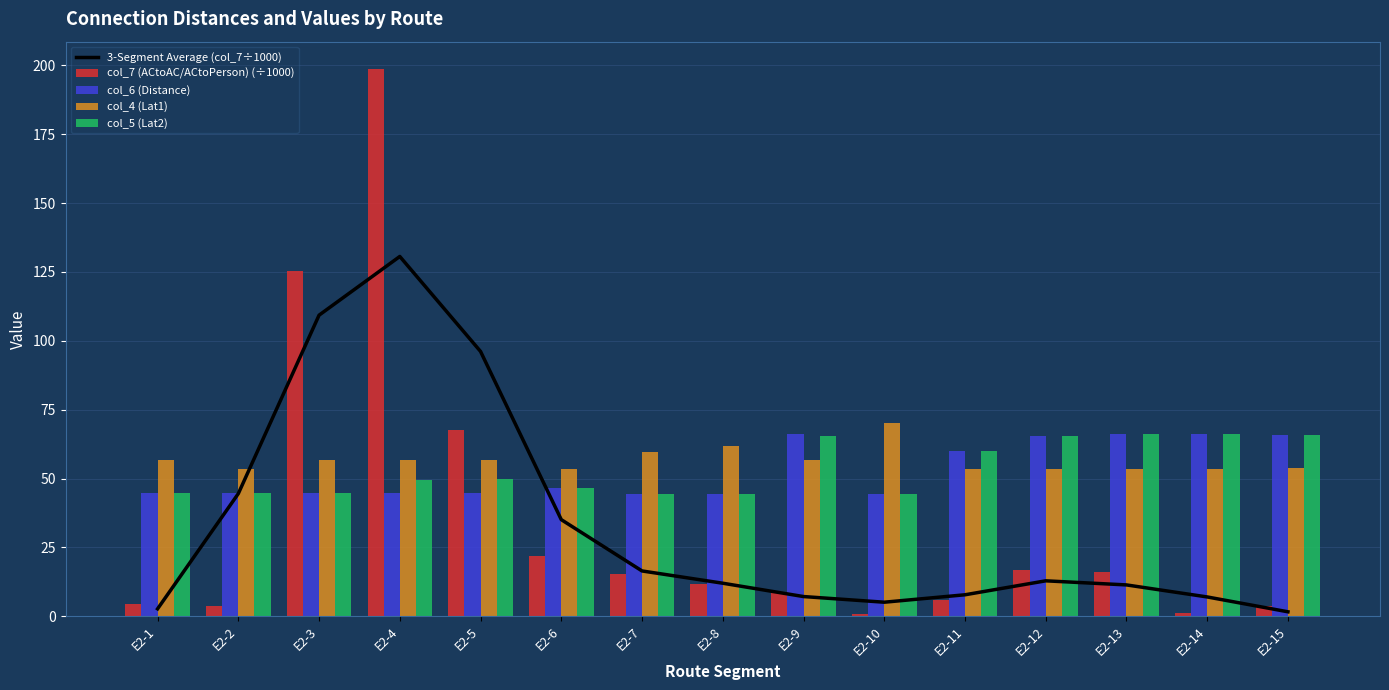

What is the value of the col_6 (Distance) bar at the 4th from the left?

44.7